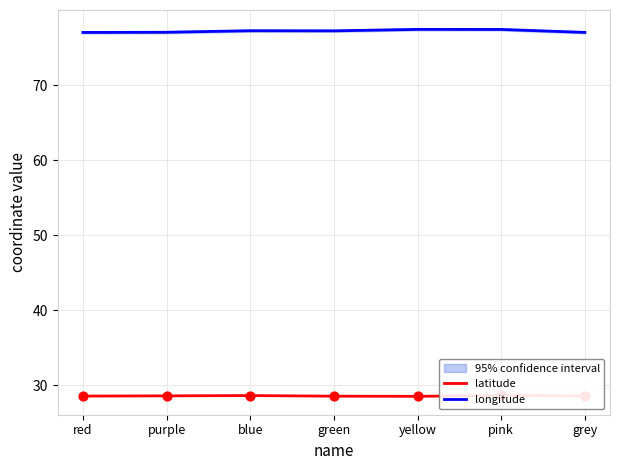

At how many categories does at least one series exceed 58?

7